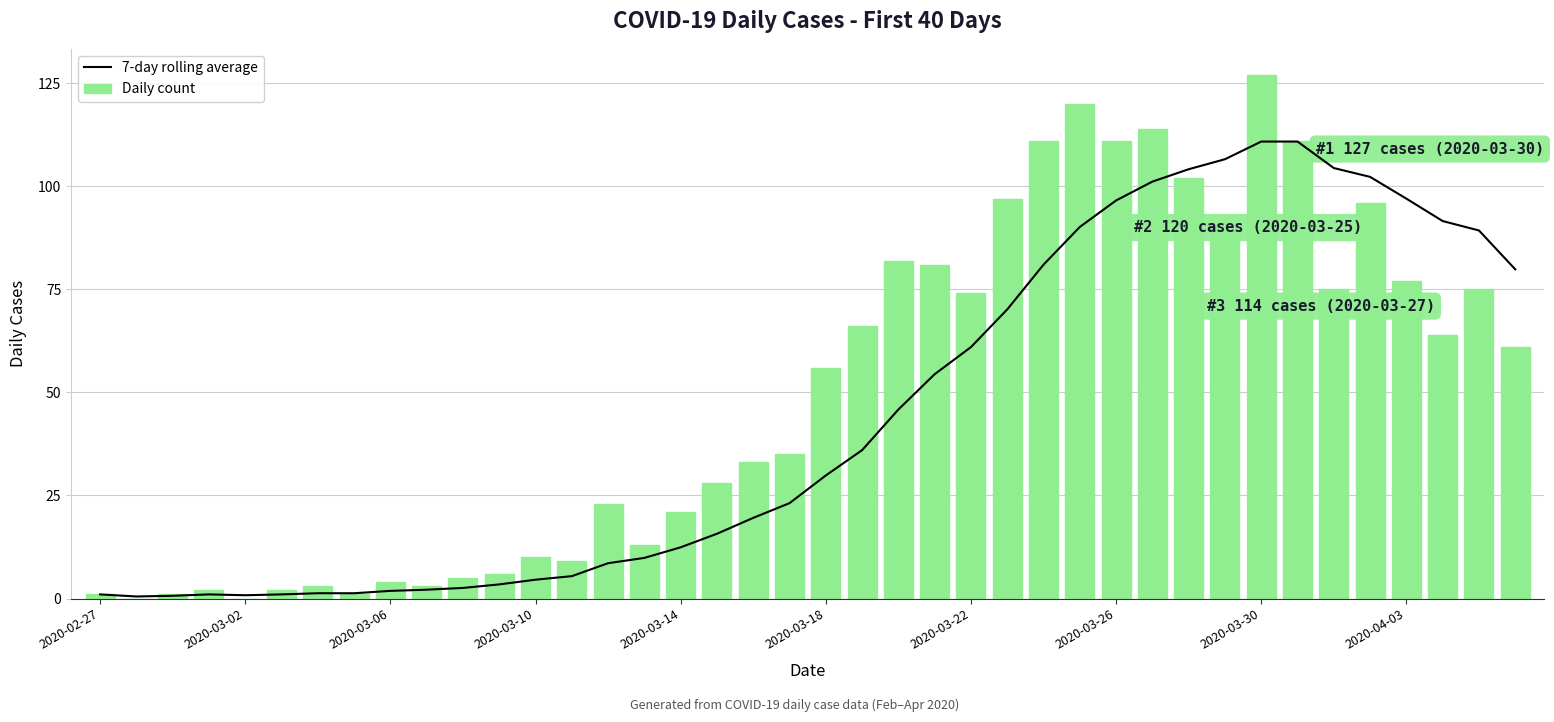

The Daily count series shows 21 at 2020-03-14. True or false?

True